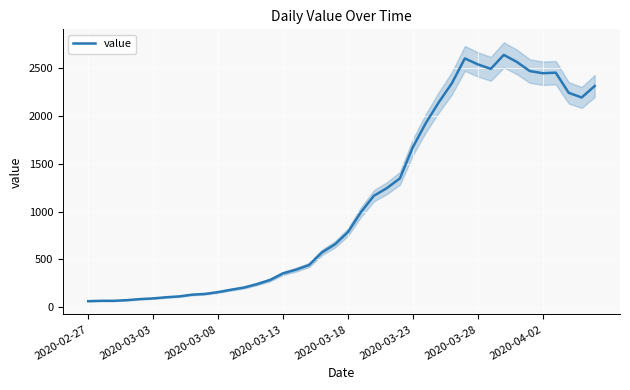

What position from the left is 18?

19